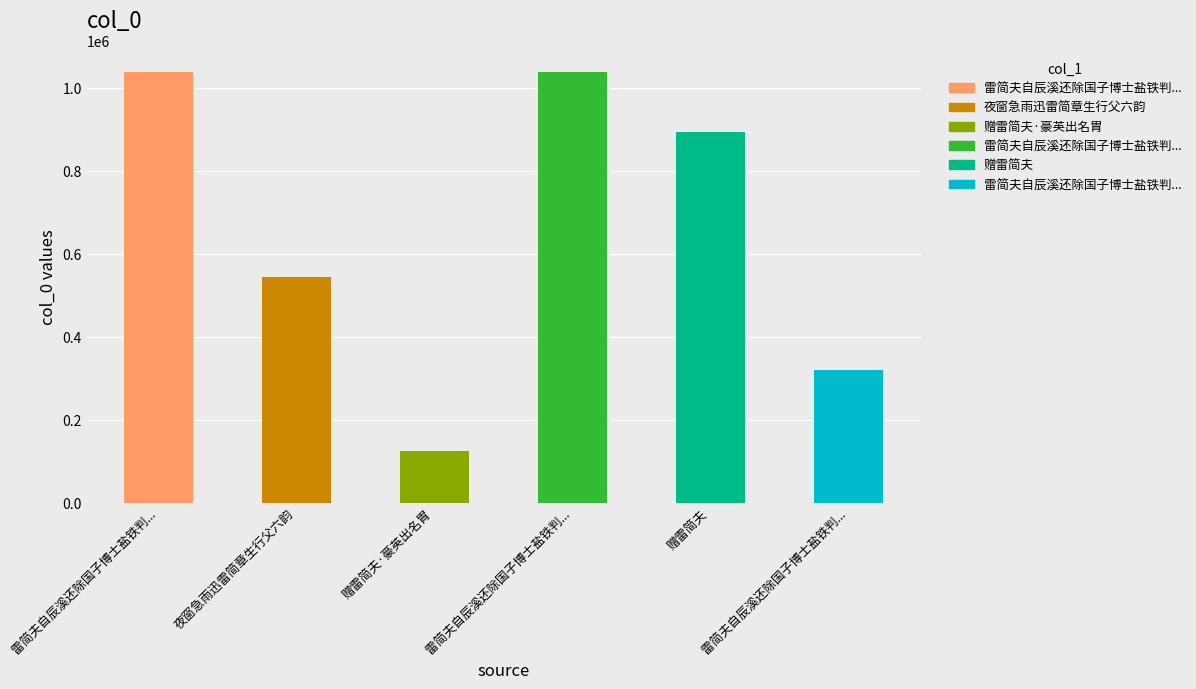

Does the chart contain stacked bars?

No